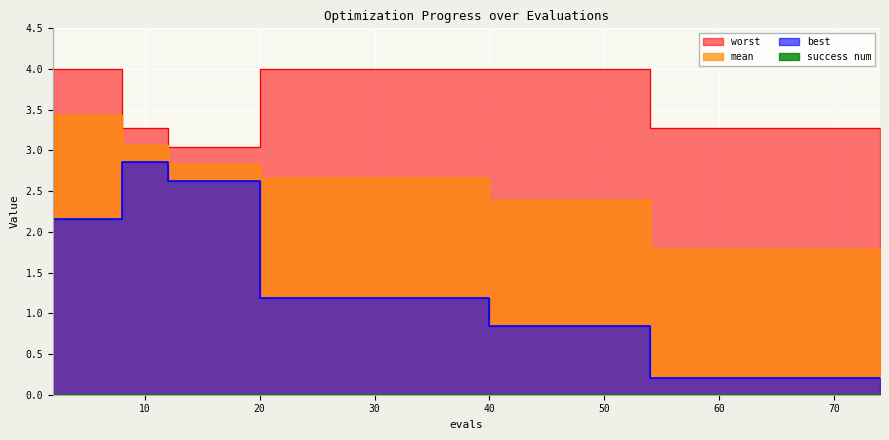

The value of worst at 27 is 4.0. True or false?

True